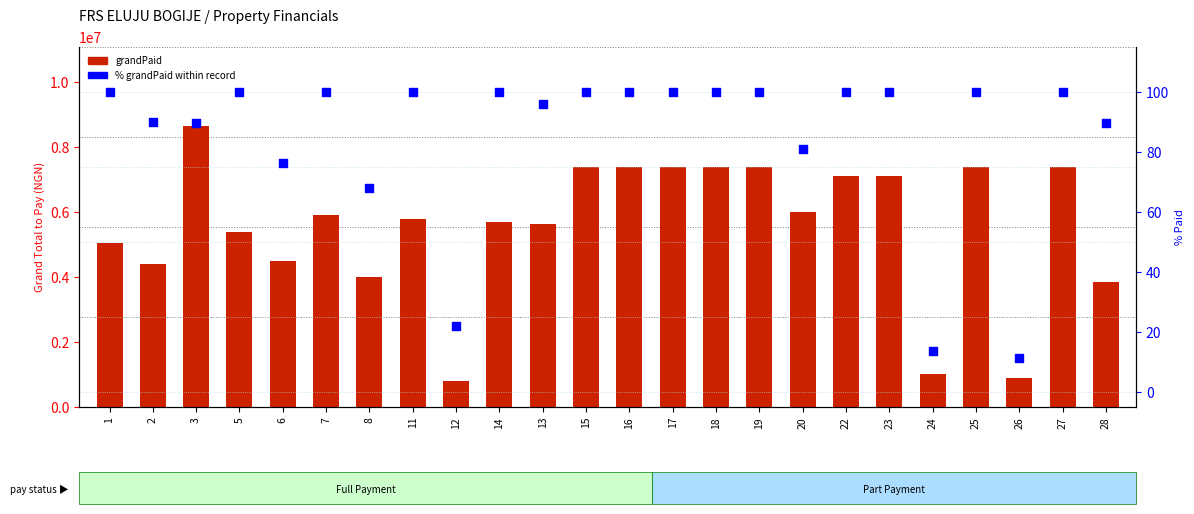

Which series has the largest Y range (max minus min)?

grandPaid